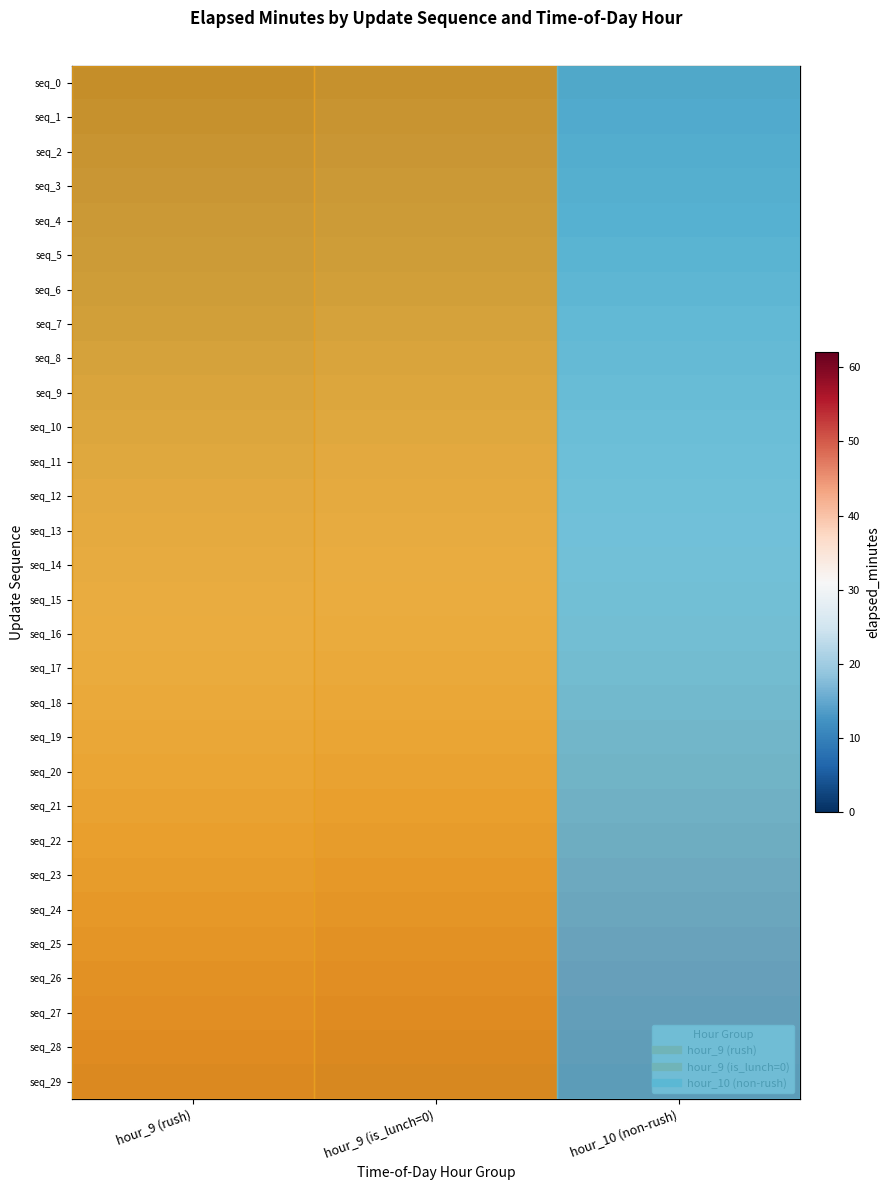

Where does the seq_14 series first go above 30?

hour_10 (non-rush)